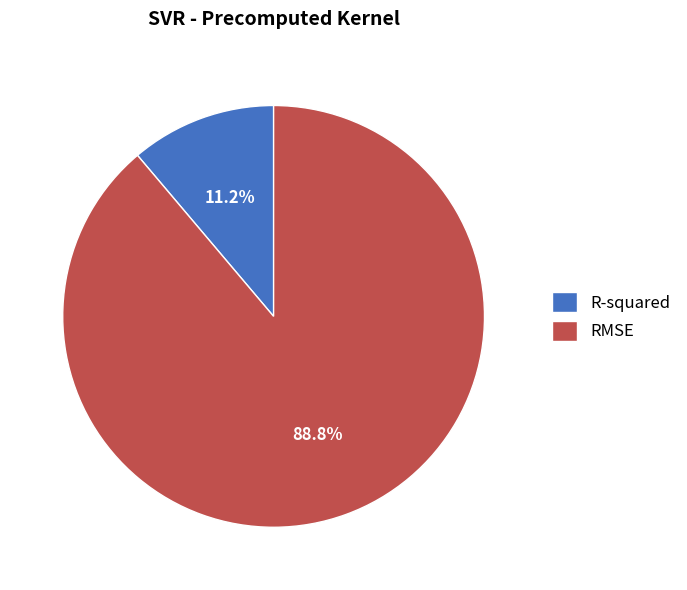

Is it true that R-squared is 21% of the pie?

False